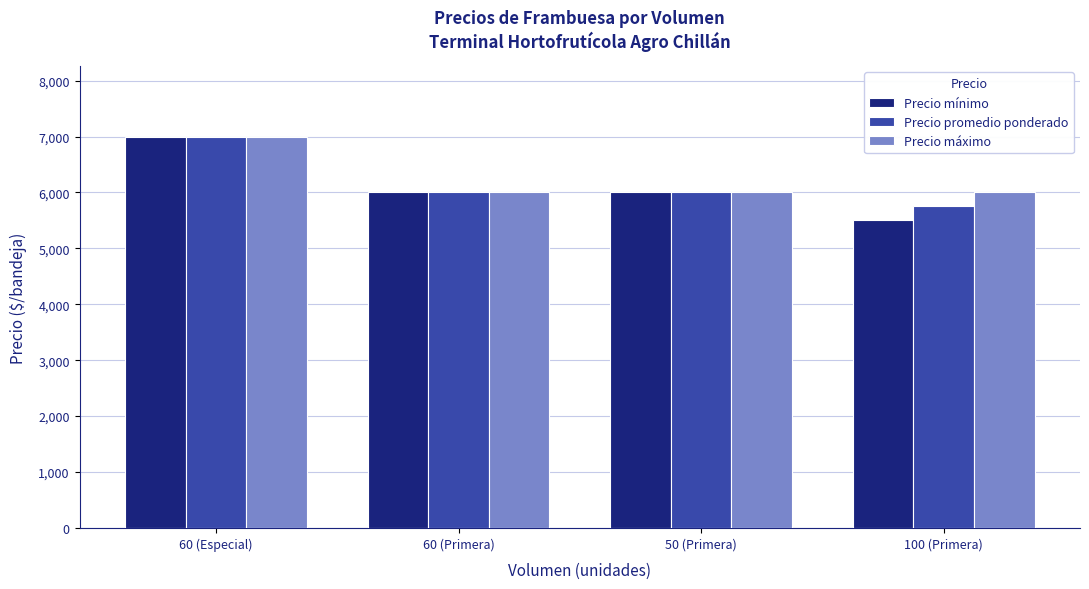

What is the minimum value shown in the chart?

5500